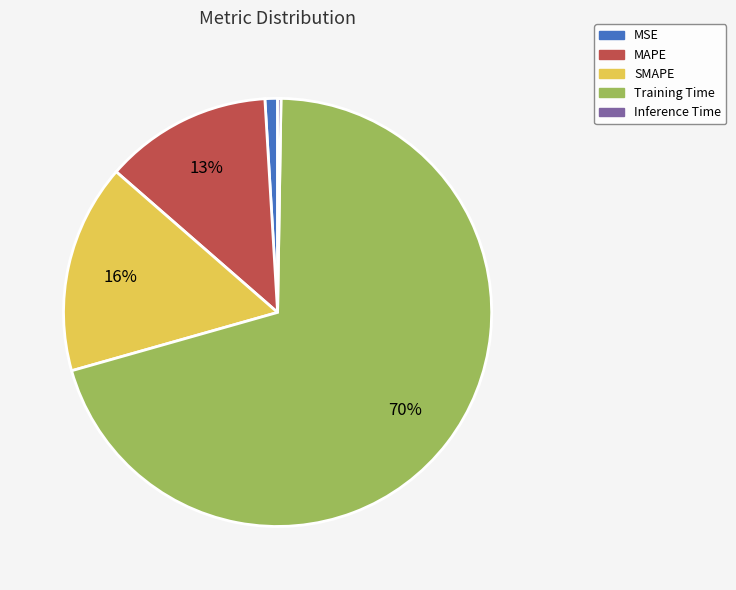

Combined, do MSE and SMAPE account for over 50%?

No